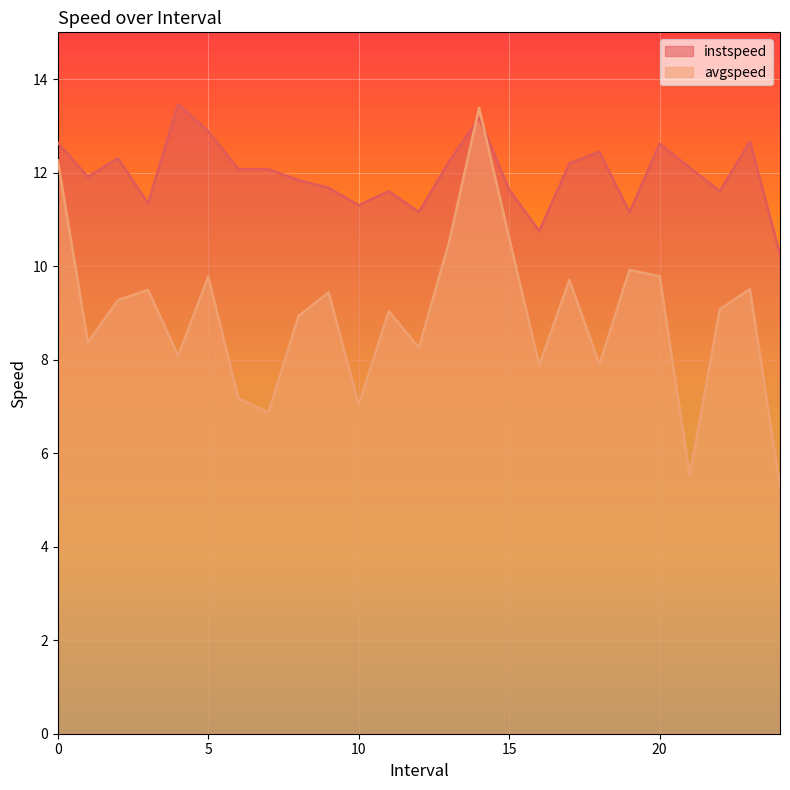

Read the instspeed value at 10.

11.3